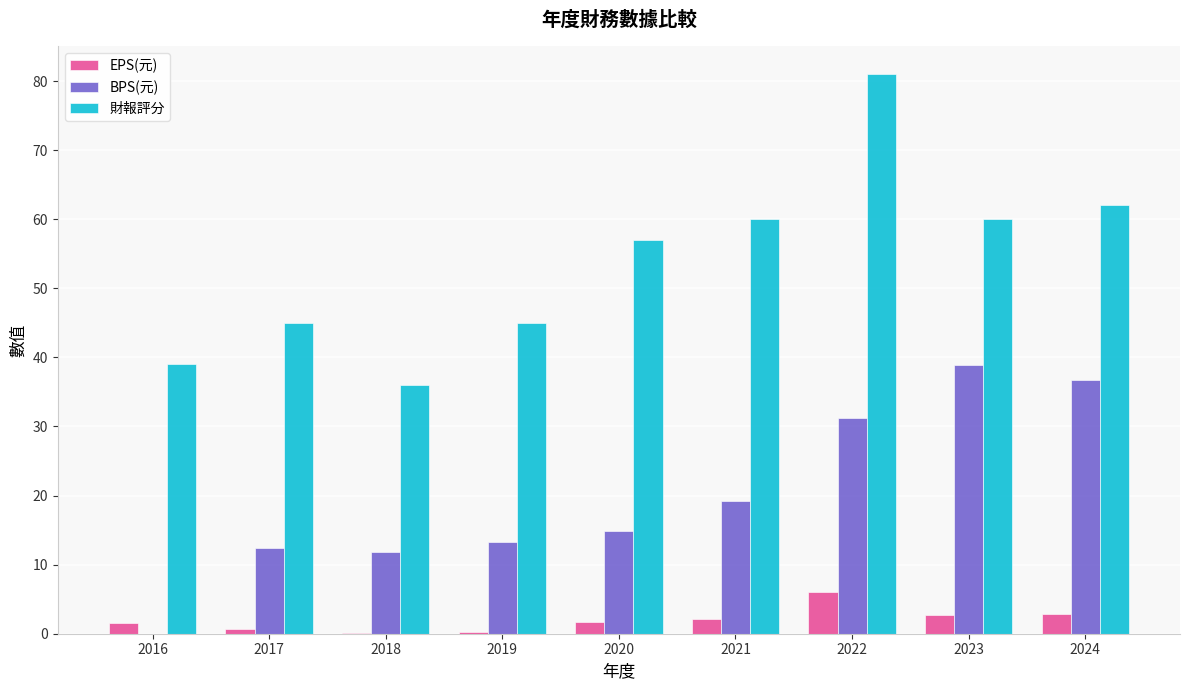

How many distinct data groups are displayed?

3